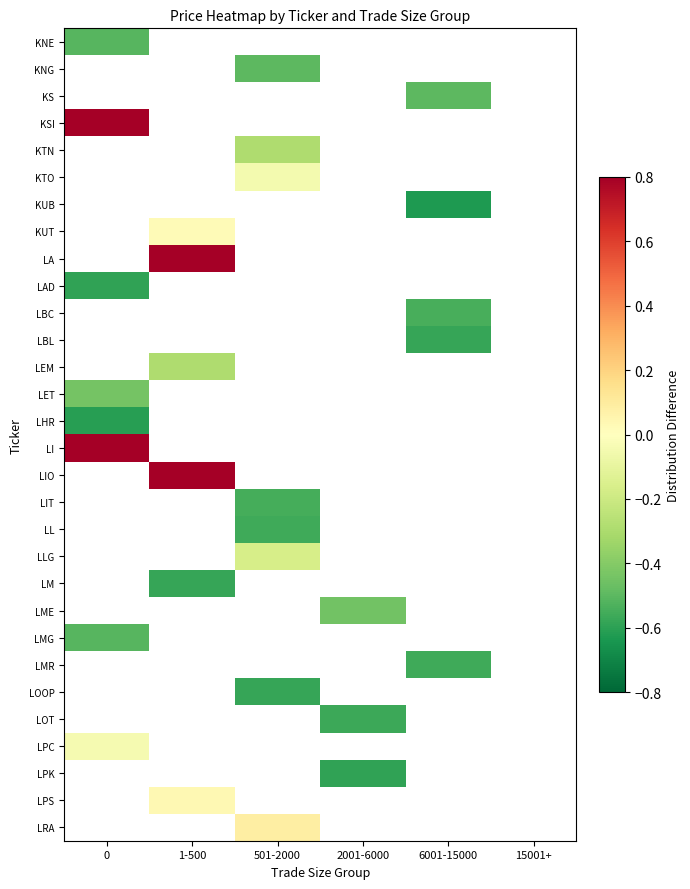

Is the value of LRA at 1-500 greater than the value of KTO at 0?

No